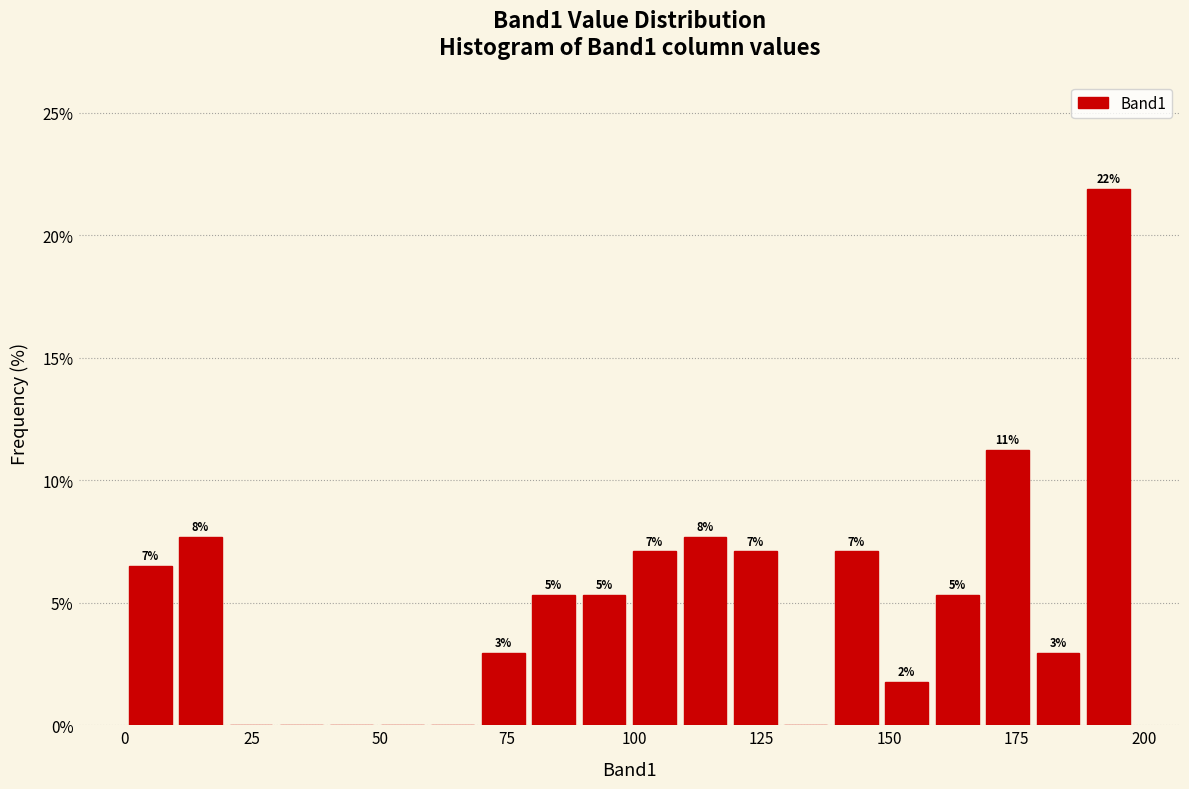

Around what value on the x-axis is the tallest bar? Give the approximate position of its centre, as read against the axis.

195